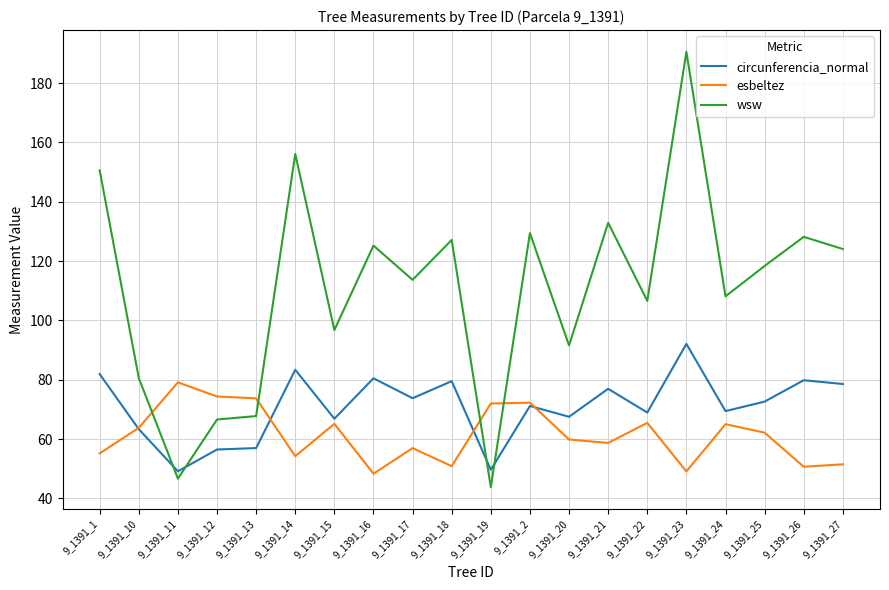

What is the highest value of the wsw series?

190.5